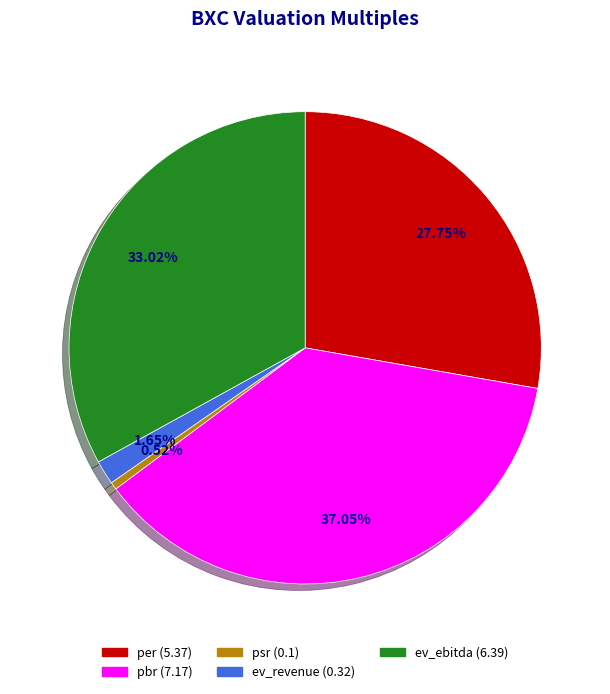

What percentage is the pbr slice, to the nearest percent?

37%